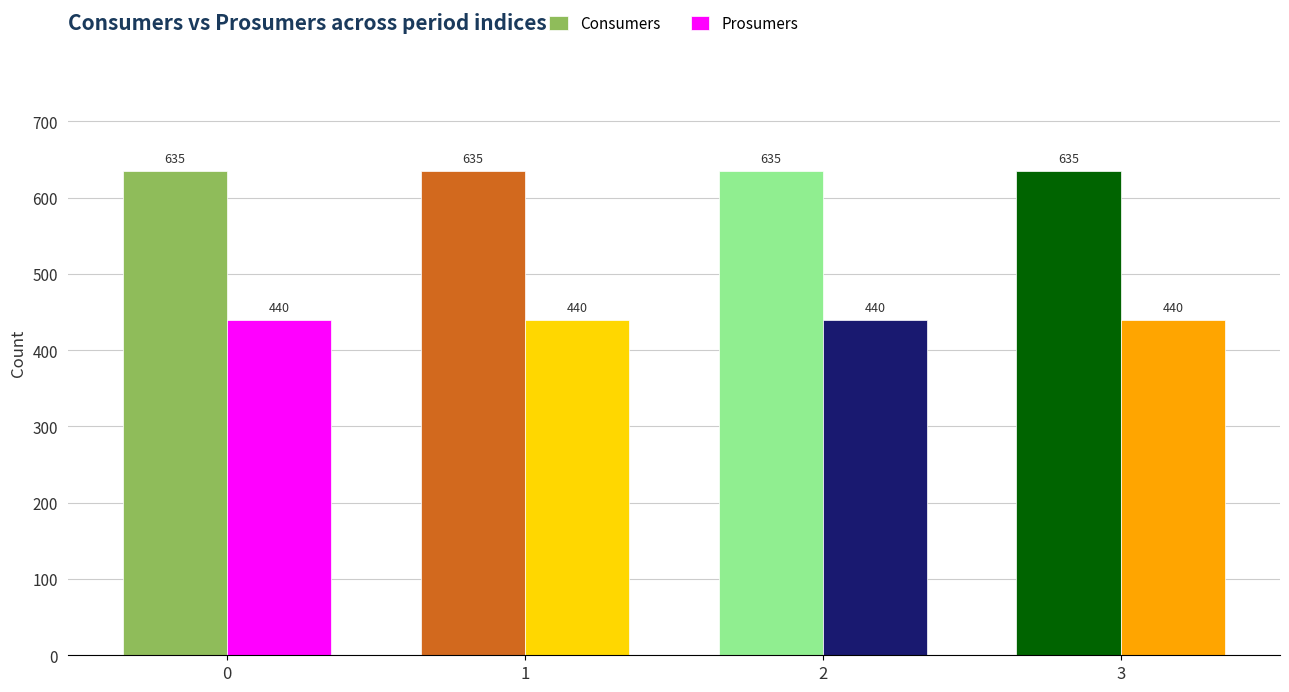

Reading right to left, extract all data points from this chart.

Consumers: 635	635	635	635
Prosumers: 440	440	440	440